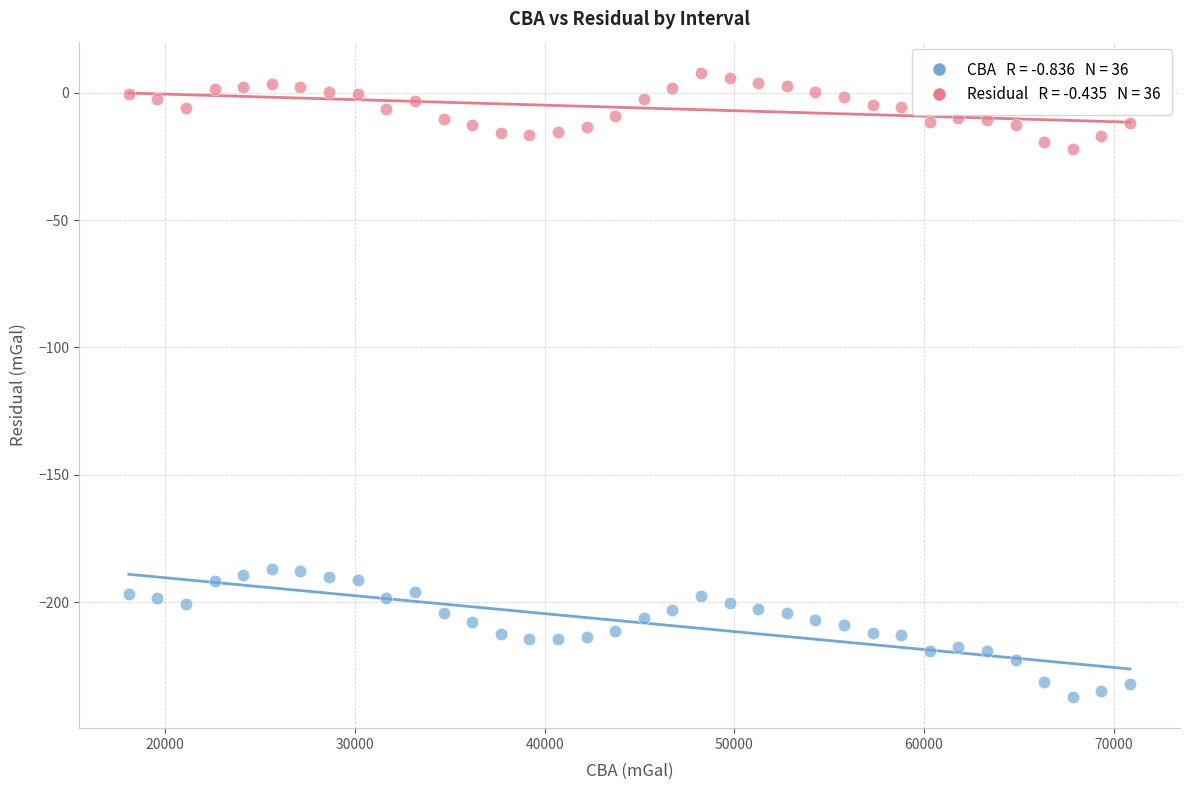

Across all data points, what is the range of X values (max minus min)?

52760.9